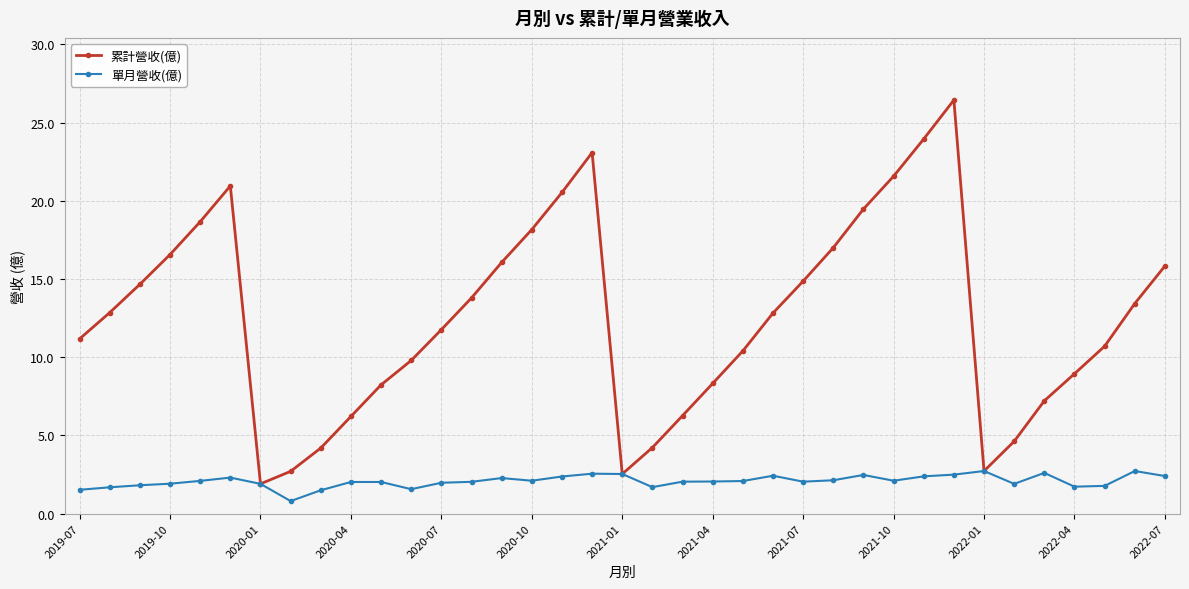

Which series has the largest total across all categories?

累計營收(億)